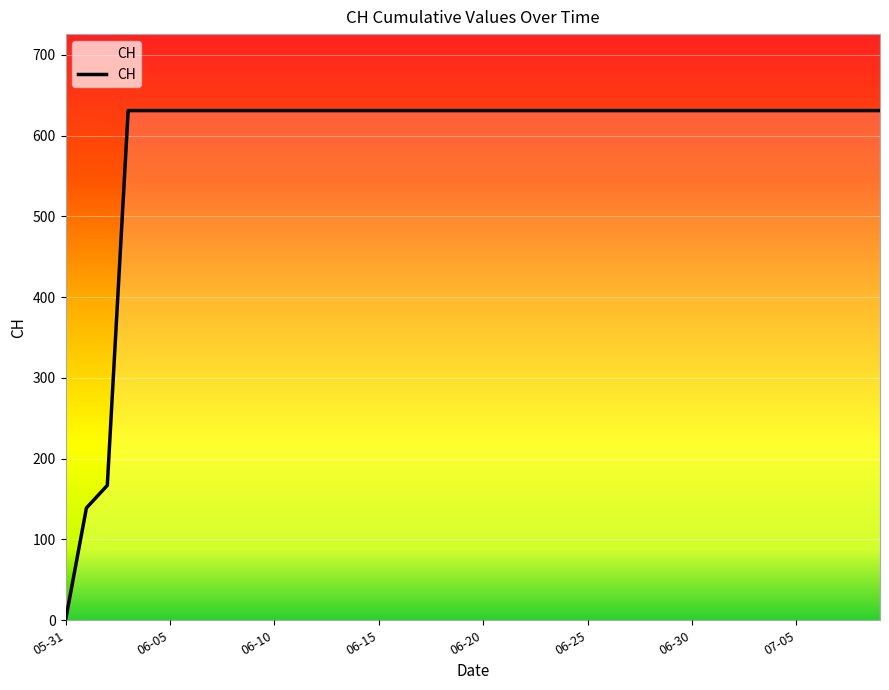

What is the maximum value shown in the chart?

631